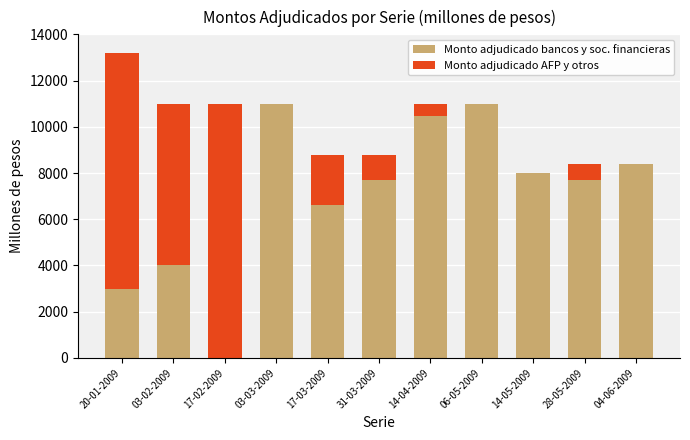

At which category is the sum across all series the highest?

20-01-2009